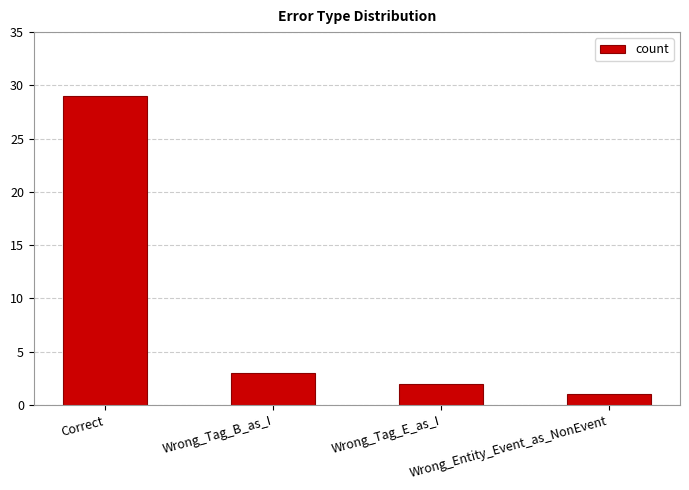

Read the value at Wrong_Entity_Event_as_NonEvent.

1